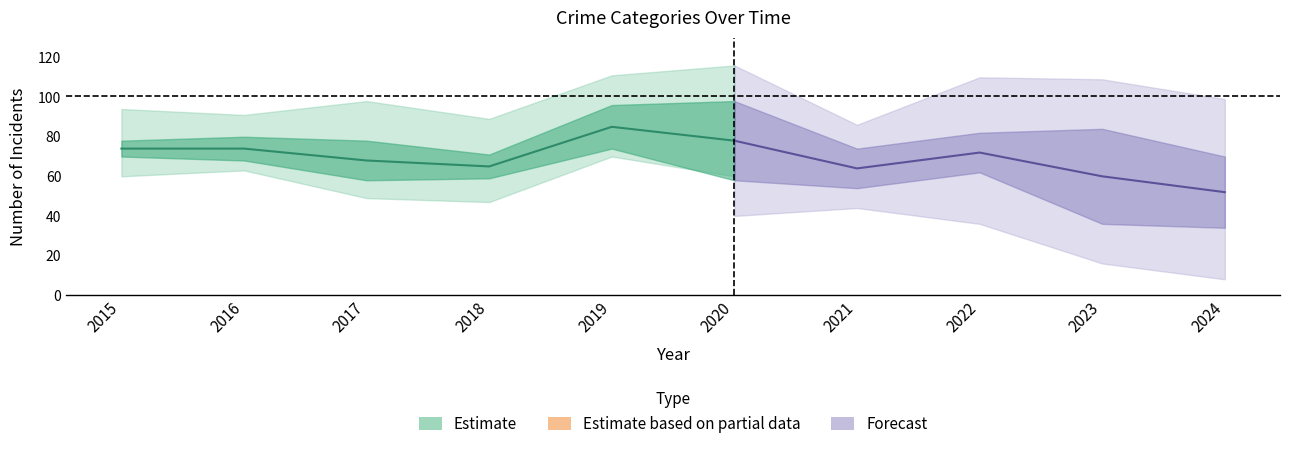

What is the value of the Total point at the 7th from the left?

86